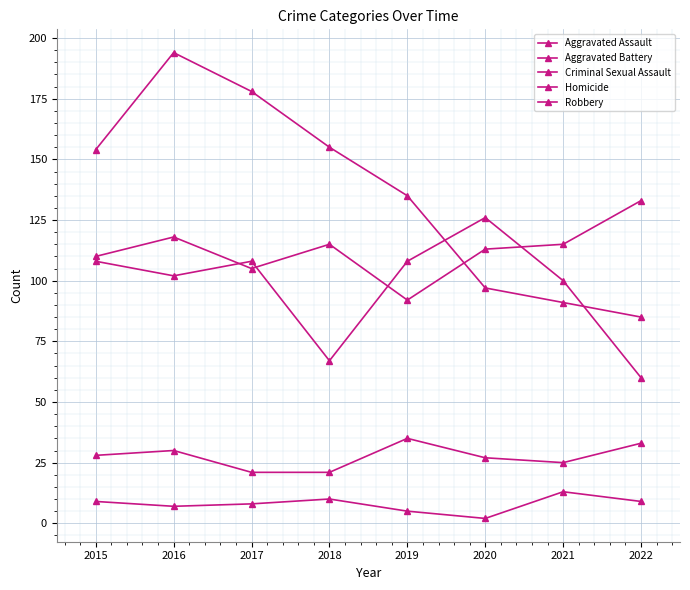

How many data points in Homicide are less than 9?

4